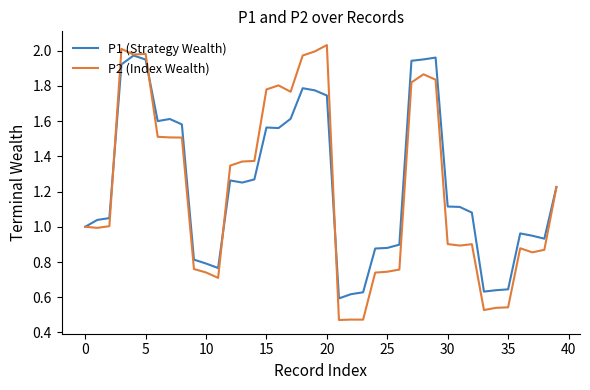

Which series has the largest range (max minus min)?

P2 (Index Wealth)